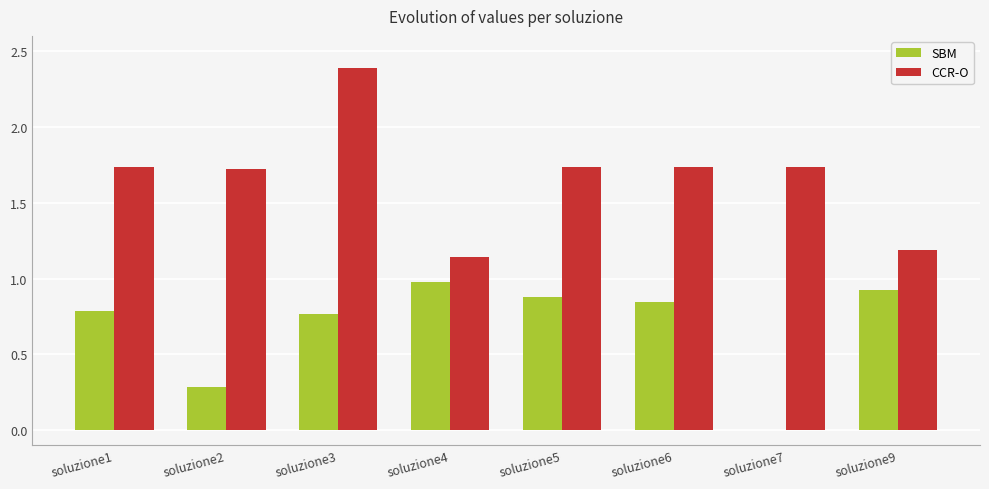

What are all the series names shown in the legend?

SBM, CCR-O